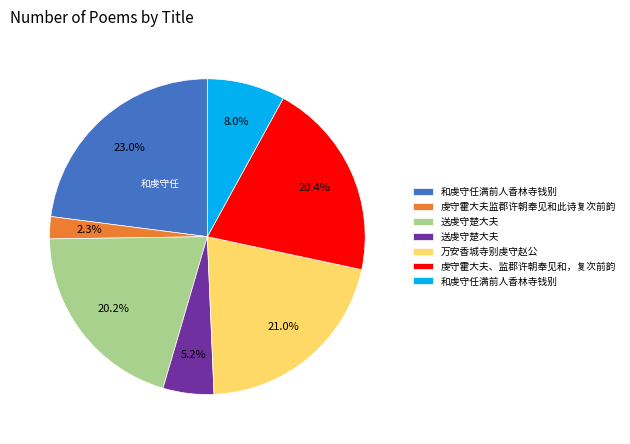

Is there any slice that represents more than half of the pie?

No